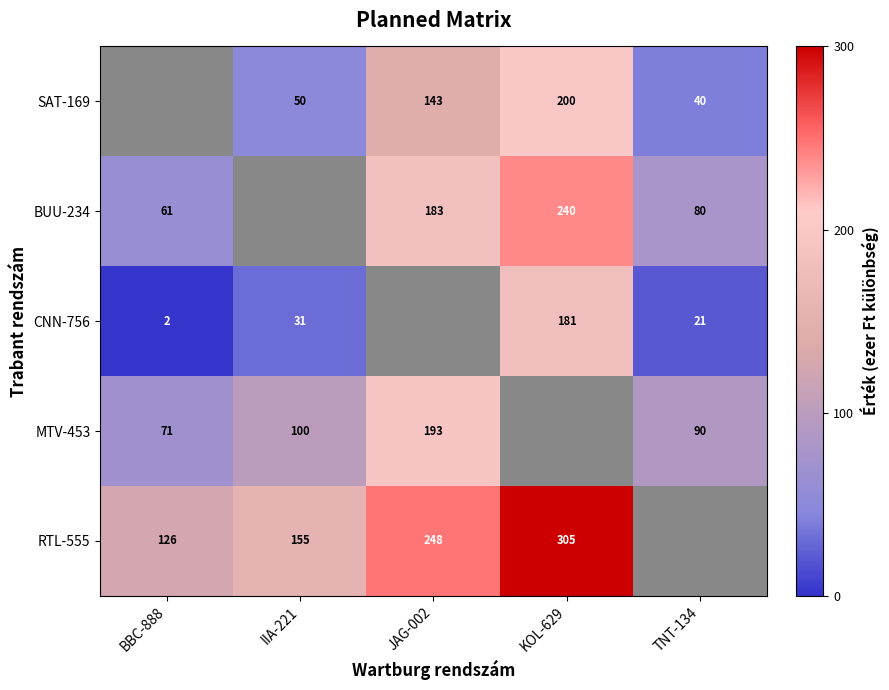

Is the value of SAT-169 at IIA-221 greater than the value of MTV-453 at BBC-888?

No